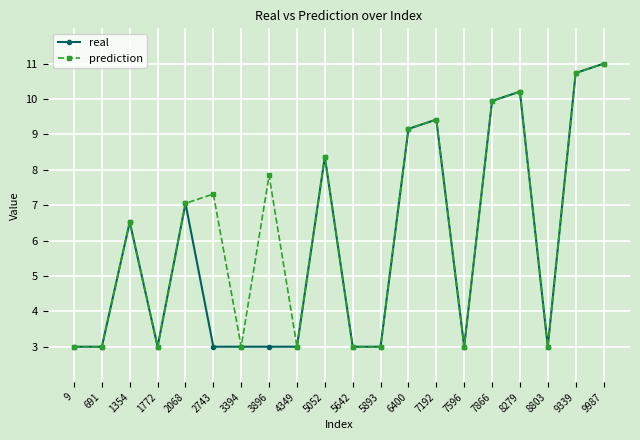

Reading right to left, transcribe all the data shown in this chart.

real: 9987=11.0	9339=10.7	8803=3.0	8279=10.2	7866=9.9	7596=3.0	7192=9.4	6400=9.2	5893=3.0	5642=3.0	5052=8.4	4349=3.0	3896=3.0	3394=3.0	2743=3.0	2068=7.1	1772=3.0	1354=6.5	691=3.0	9=3.0
prediction: 9987=11.0	9339=10.7	8803=3.0	8279=10.2	7866=9.9	7596=3.0	7192=9.4	6400=9.2	5893=3.0	5642=3.0	5052=8.4	4349=3.0	3896=7.8	3394=3.0	2743=7.3	2068=7.1	1772=3.0	1354=6.5	691=3.0	9=3.0